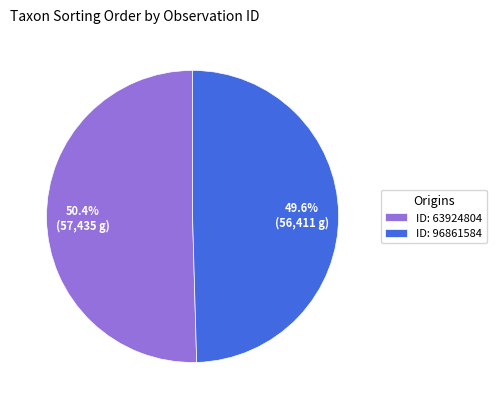

Rank the categories by value from highest to lowest.

ID: 63924804, ID: 96861584